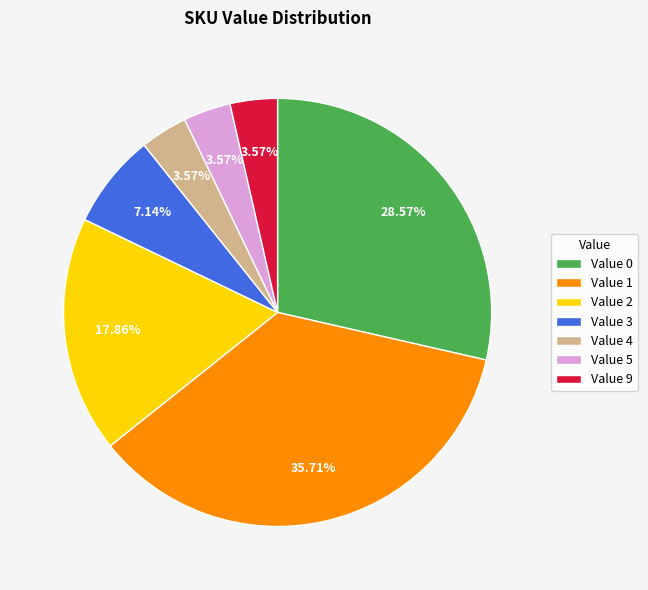

What is the ratio of the value at Value 1 to the value at Value 0?

1.2